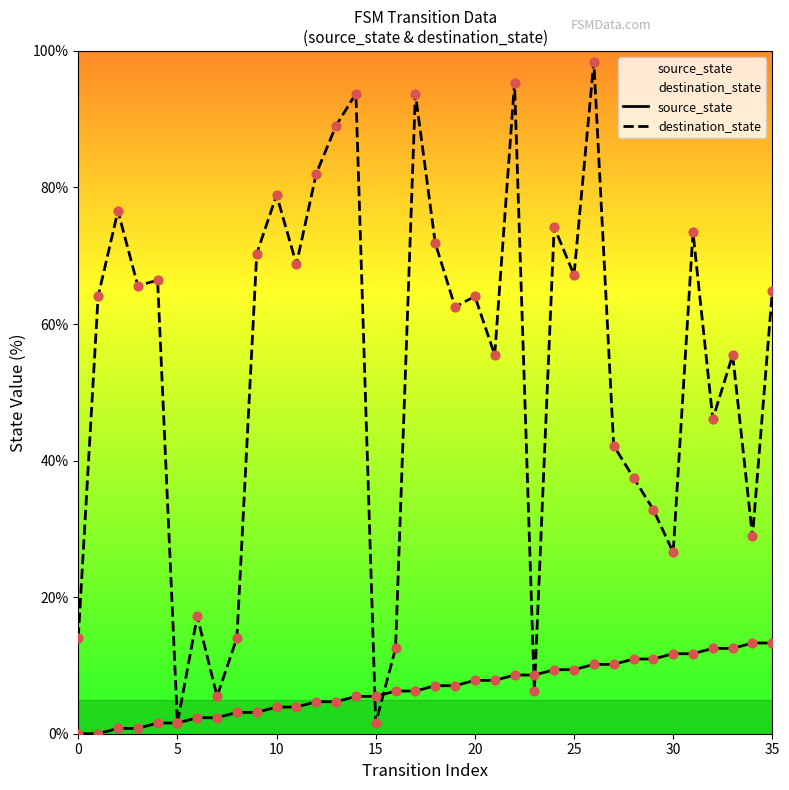

Which series has the widest spread of Y values?

destination_state